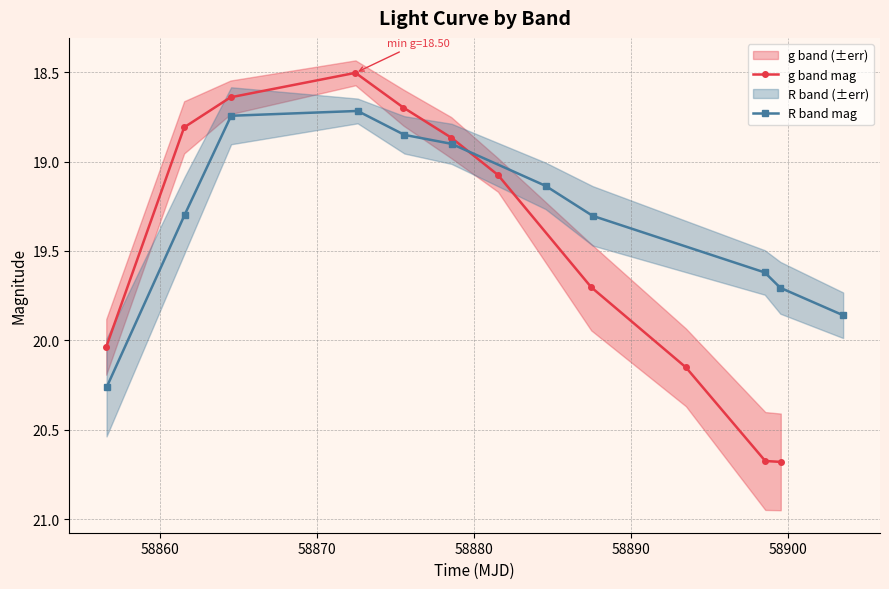

What is the lowest value of the g band mag series?

18.5